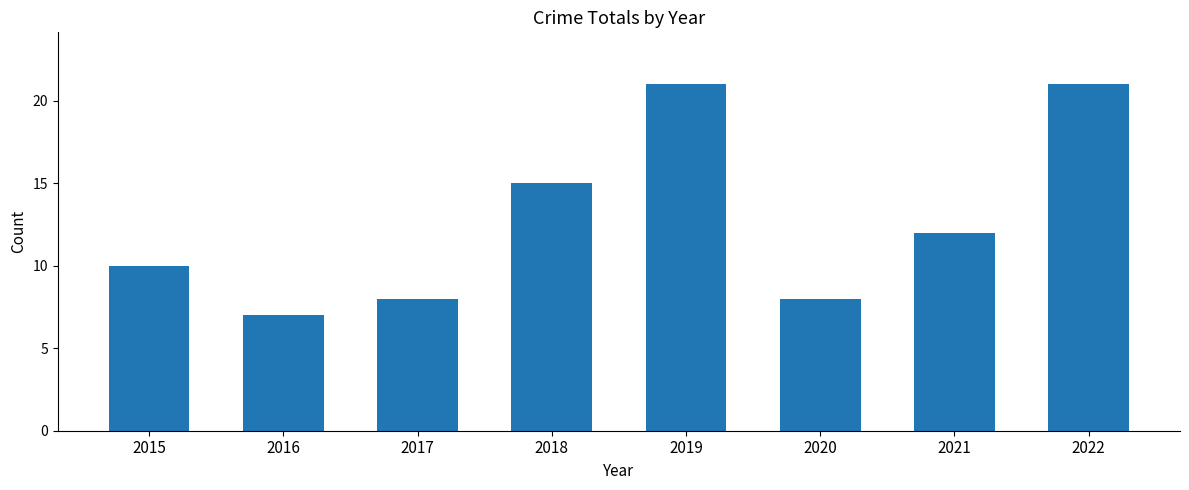

Is it true that the value at 2018 is 15?

True